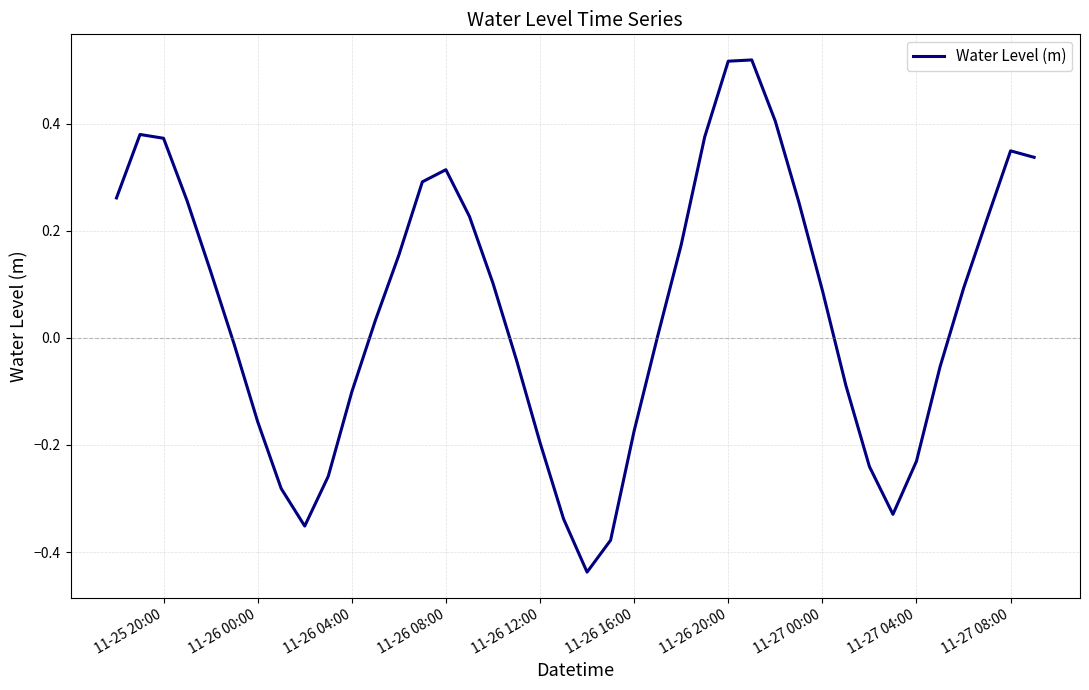

What is the difference between the maximum and minimum values?

1.0